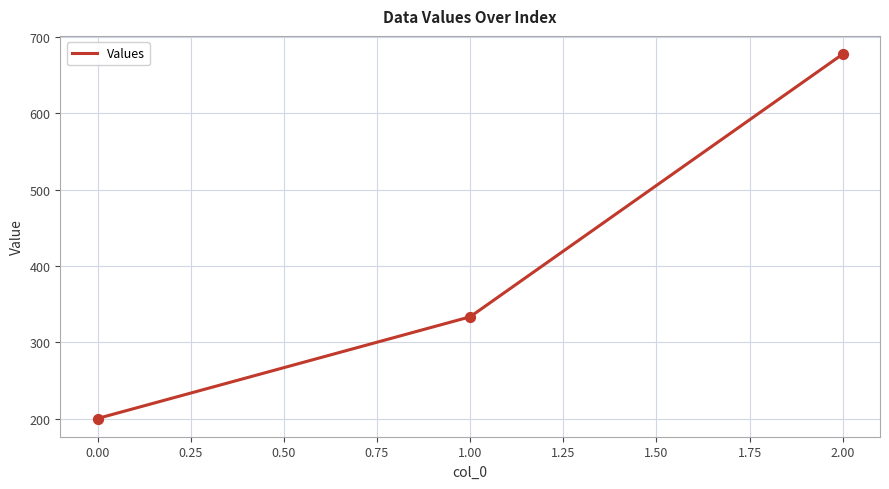

Between 0.00 and 2.00, which is larger?

2.00